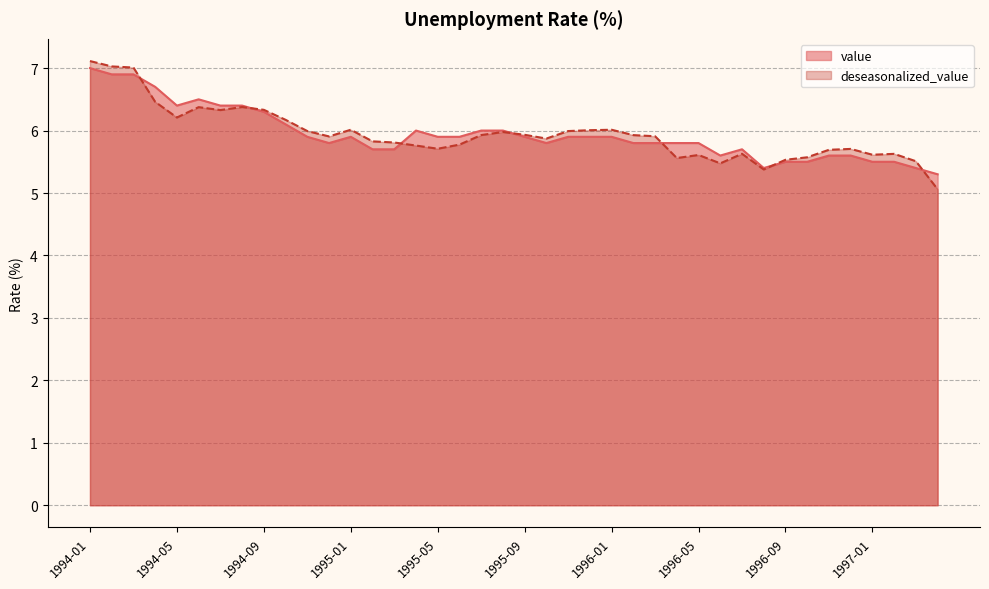

Where is the first local maximum for value?

1994-06